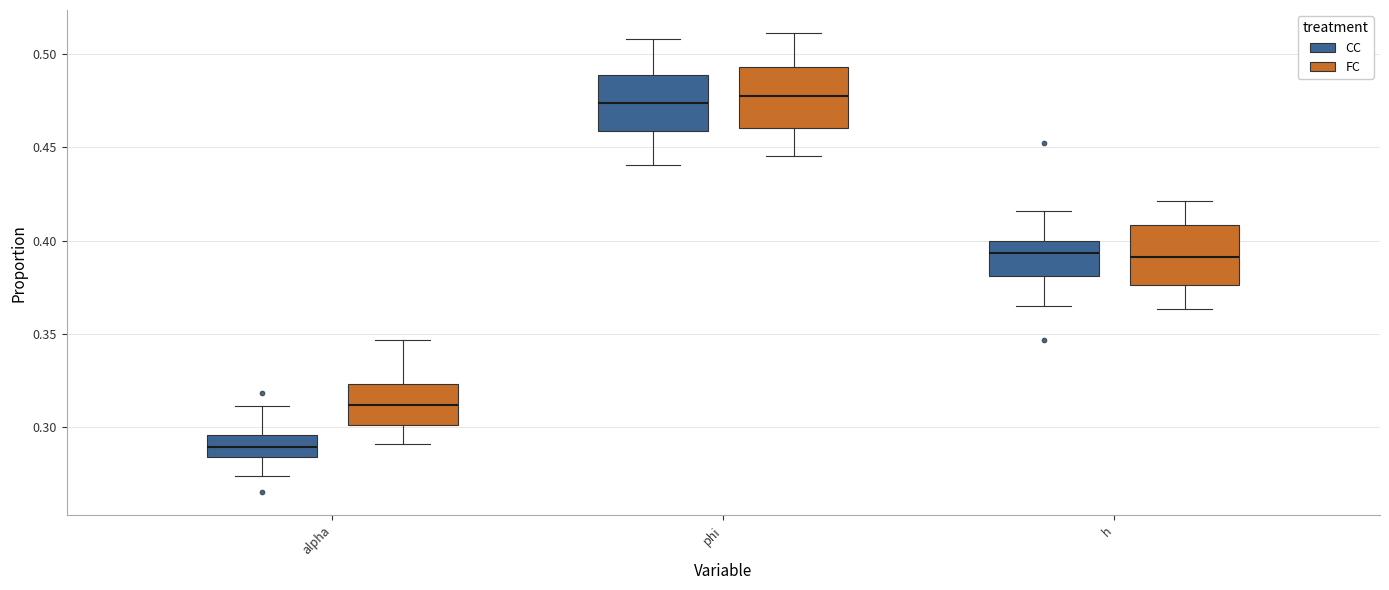

Reading left to right, read every box against the y-axis: the position of its median line, the range the box covers, and the ends of its whiskers. The values are not printed on the chart, so give them approximately, as read against the axis.

alpha (CC): median 0.290, box 0.285 to 0.295, whiskers 0.275 to 0.310
alpha (FC): median 0.310, box 0.300 to 0.325, whiskers 0.290 to 0.345
phi (CC): median 0.475, box 0.460 to 0.490, whiskers 0.440 to 0.510
phi (FC): median 0.480, box 0.460 to 0.495, whiskers 0.445 to 0.510
h (CC): median 0.395, box 0.380 to 0.400, whiskers 0.365 to 0.415
h (FC): median 0.390, box 0.375 to 0.410, whiskers 0.365 to 0.420